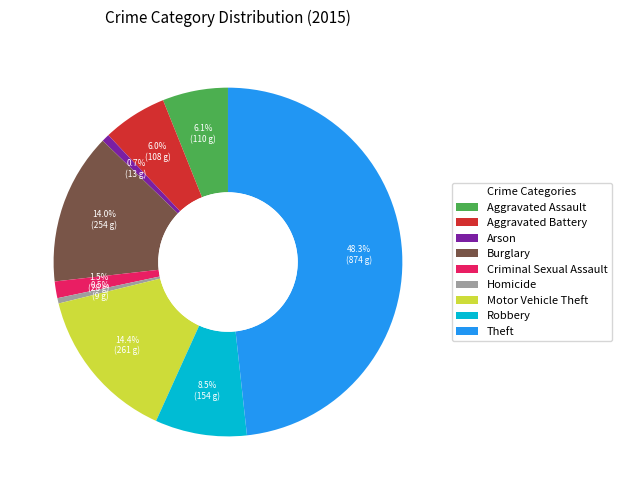

Is Aggravated Assault the majority of the pie?

No